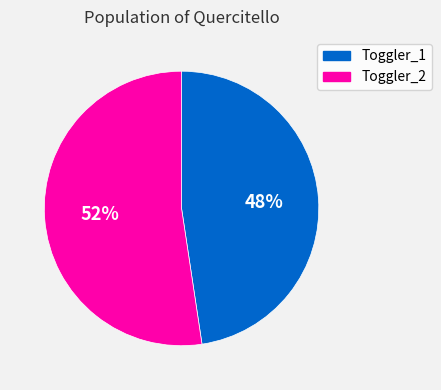

What is the smallest slice in the pie chart?

Toggler_1